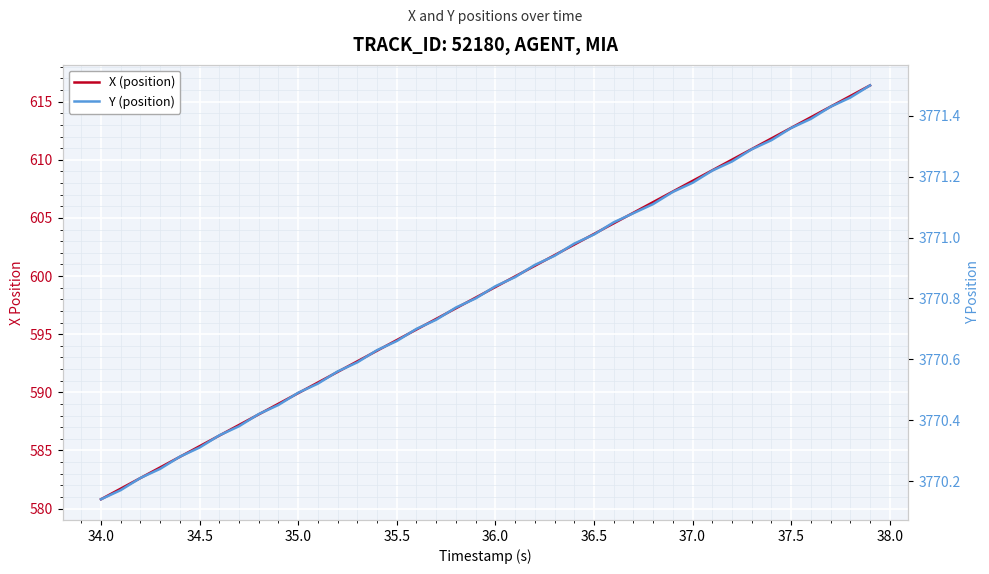

The value of Y (position) at 37.5 is 1821.1. True or false?

False